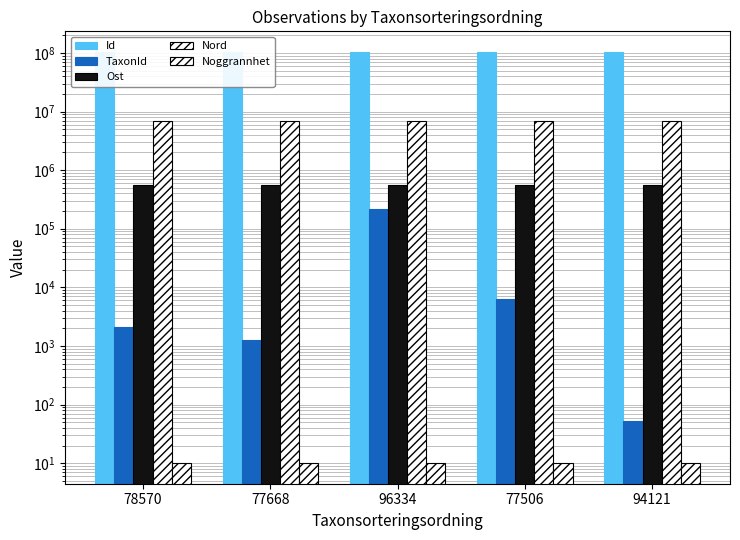

How many groups of bars are there?

5